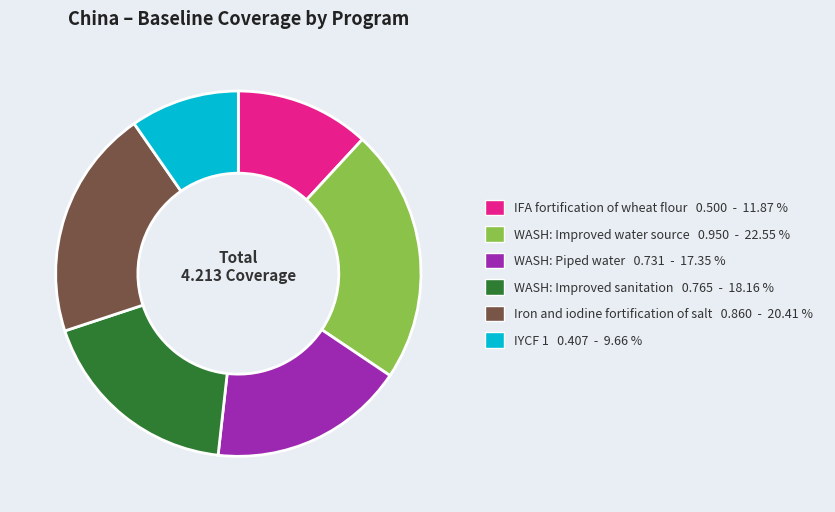

Which has a higher value, WASH: Piped water or Iron and iodine fortification of salt?

Iron and iodine fortification of salt